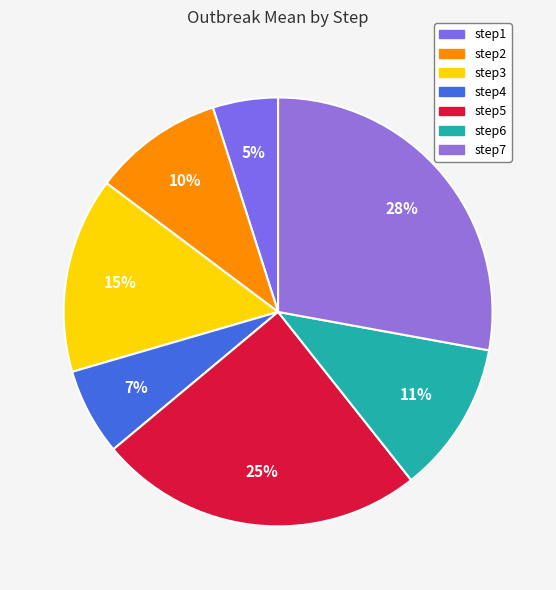

Combined, do step5 and step6 account for over 50%?

No